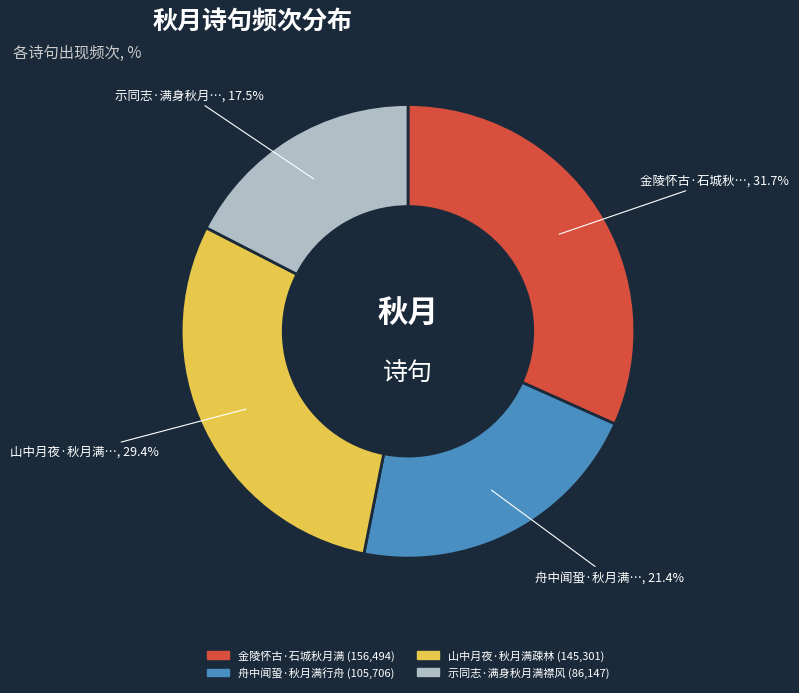

What is the ratio of the value at 示同志·满身秋月满襟风 to the value at 舟中闻蛩·秋月满行舟?

0.8